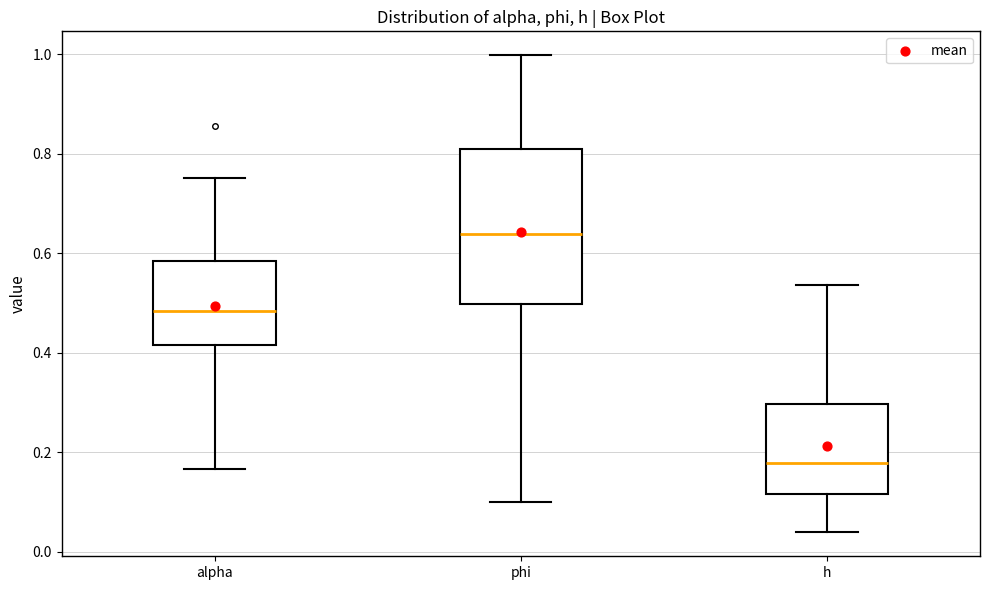

Reading left to right, transcribe this box plot: for each box, give where its median line is, the range the box spans, and where its two whiskers end, as read against the y-axis. The values are not printed on the chart, so give them approximately, as read against the axis.

alpha: median 0.48, box 0.42 to 0.58, whiskers 0.16 to 0.76
phi: median 0.64, box 0.50 to 0.80, whiskers 0.10 to 1.00
h: median 0.18, box 0.12 to 0.30, whiskers 0.04 to 0.54